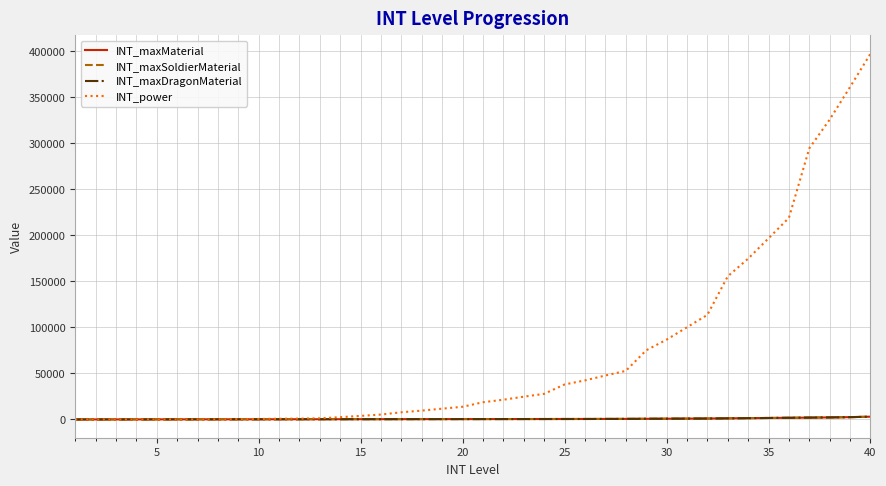

Does the chart display data point markers on the line(s)?

No